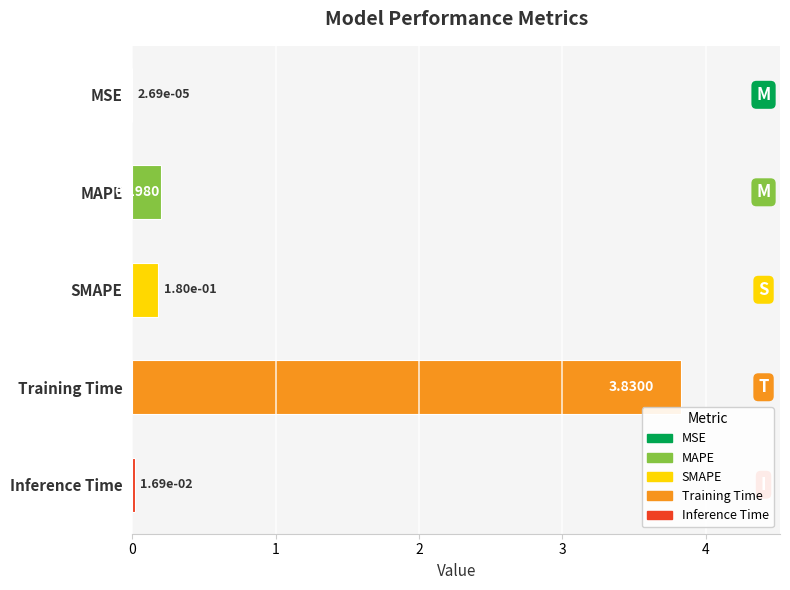

Where is the data nearest to the value 1?

MAPE